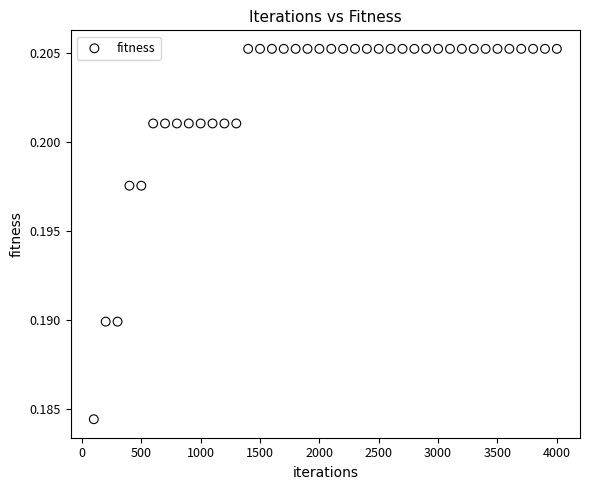

What is the range of X values (max minus min)?

3900.0